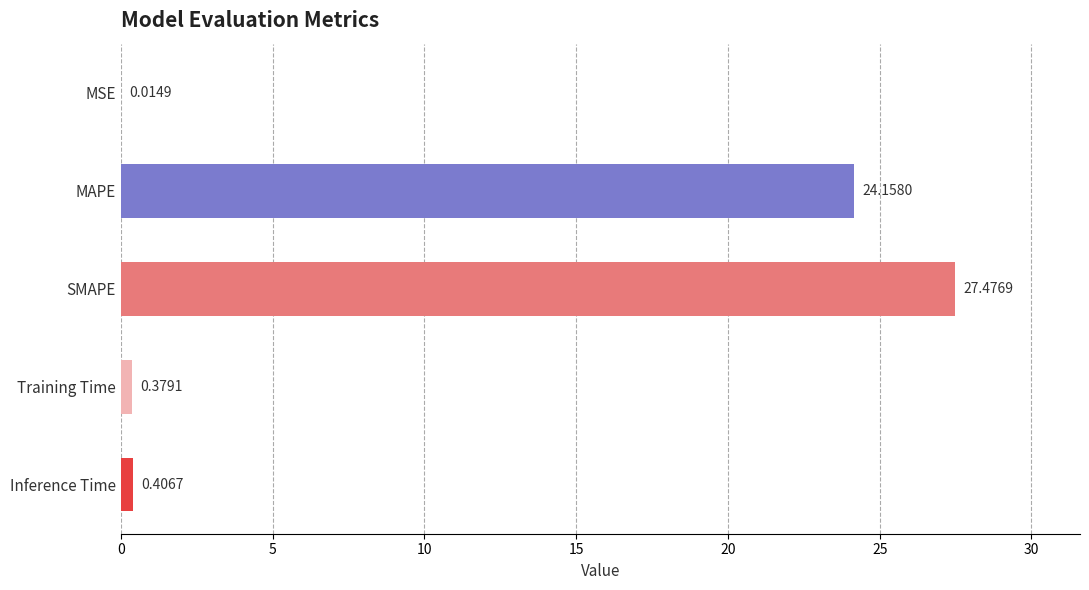

Where is the data nearest to the value 13?

MAPE